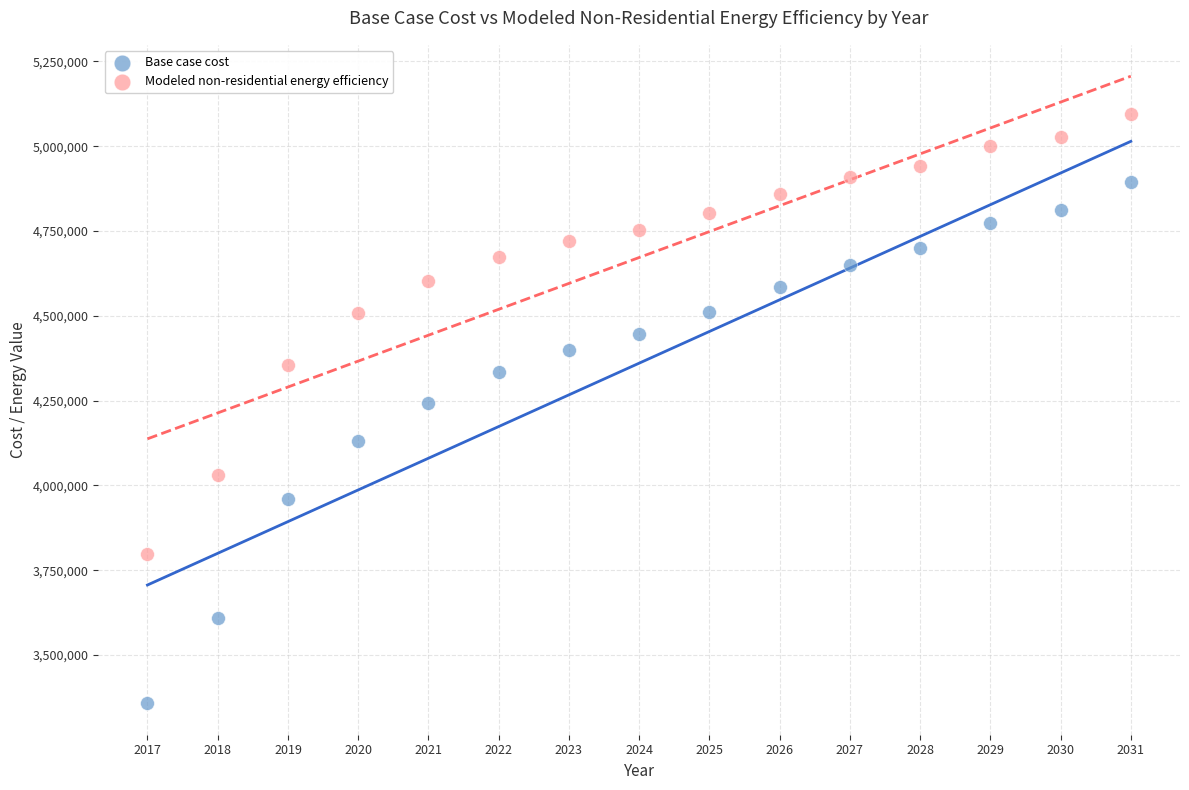

Which series contains the lowest Y value?

Base case cost